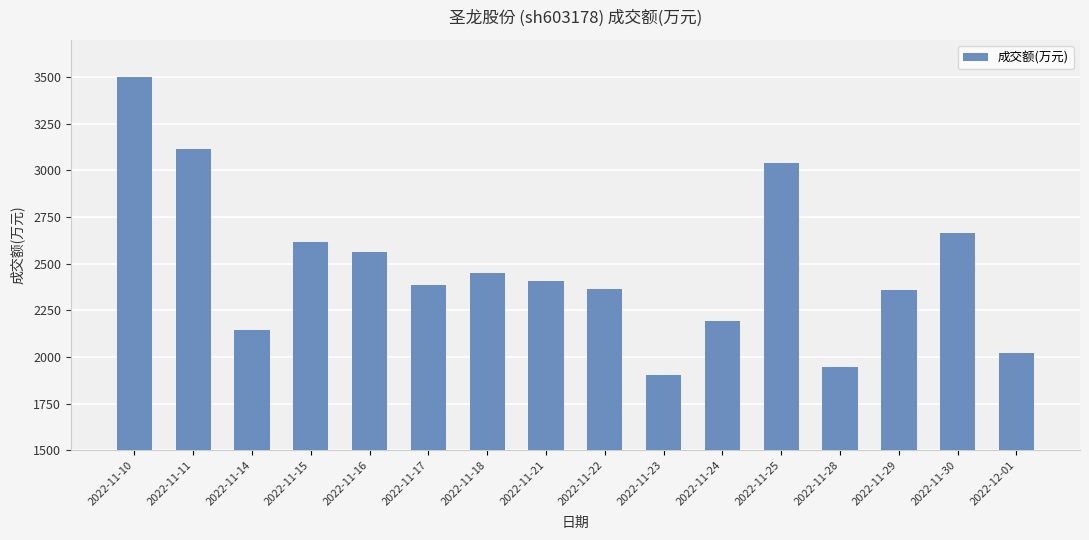

True or false: the data shows 3058 at 2022-12-01.

False